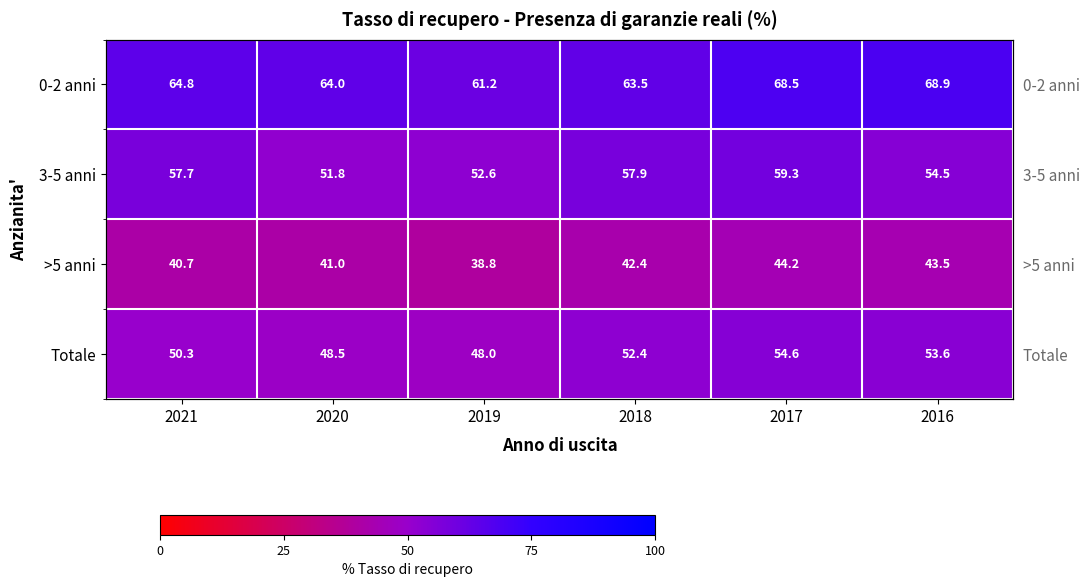

Is the value of >5 anni at 2017 greater than the value of 3-5 anni at 2021?

No